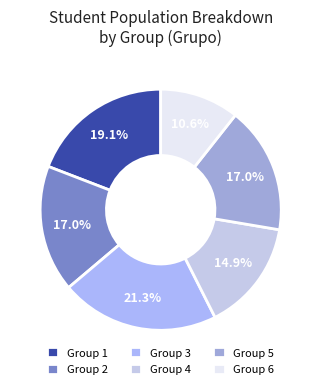

Which slice is the smallest?

Group 6